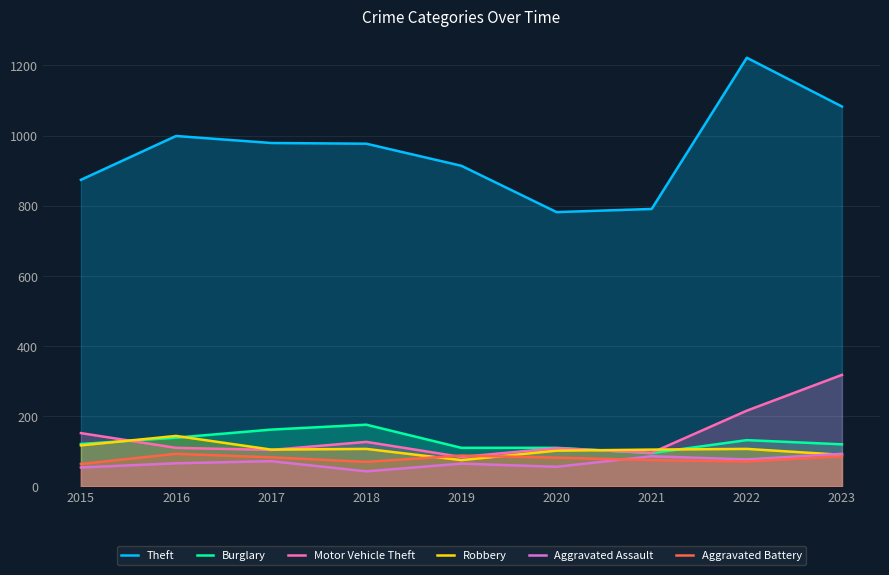

Rank the series at 2022 from highest to lowest value.

Theft, Motor Vehicle Theft, Burglary, Robbery, Aggravated Assault, Aggravated Battery